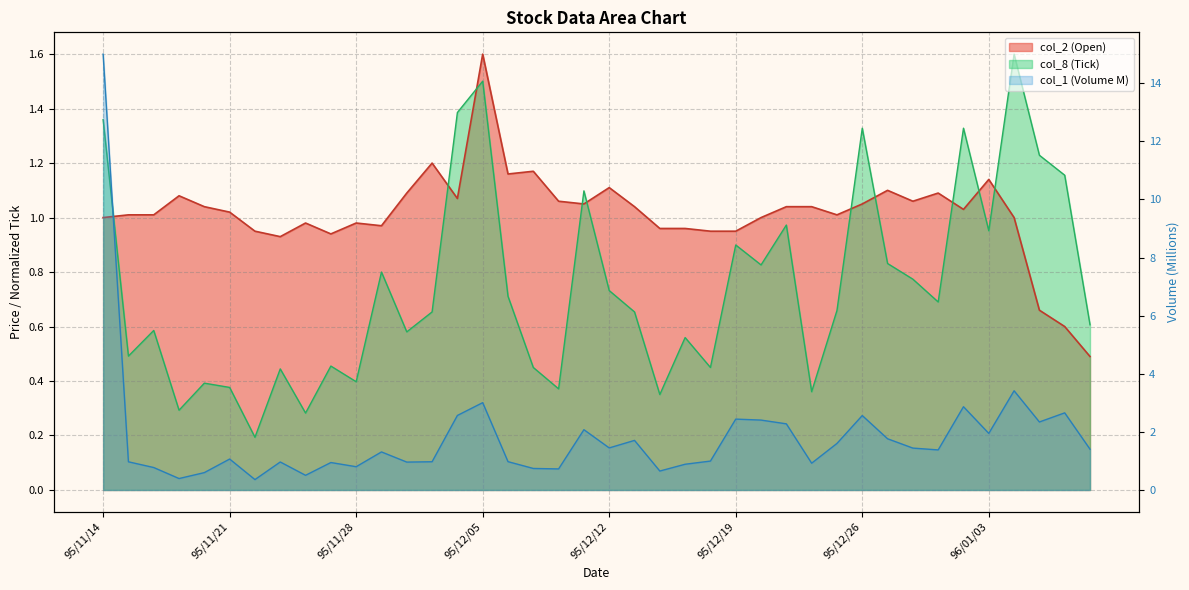

Reading left to right, extract all data points from this chart.

col_2 (Open): 95/11/14=1.0	95/11/15=1.0	95/11/16=1.0	95/11/17=1.1	95/11/20=1.0	95/11/21=1.0	95/11/22=0.9	95/11/23=0.9	95/11/24=1.0	95/11/27=0.9	95/11/28=1.0	95/11/29=1.0	95/11/30=1.1	95/12/01=1.2	95/12/04=1.1	95/12/05=1.6	95/12/06=1.2	95/12/07=1.2	95/12/08=1.1	95/12/11=1.1	95/12/12=1.1	95/12/13=1.0	95/12/14=1.0	95/12/15=1.0	95/12/18=0.9	95/12/19=0.9	95/12/20=1.0	95/12/21=1.0	95/12/22=1.0	95/12/25=1.0	95/12/26=1.1	95/12/27=1.1	95/12/28=1.1	95/12/29=1.1	96/01/02=1.0	96/01/03=1.1	96/01/04=1.0	96/01/05=0.7	96/01/08=0.6	96/01/09=0.5
col_1 (Volume M): 95/11/14=15.0	95/11/15=1.0	95/11/16=0.8	95/11/17=0.4	95/11/20=0.6	95/11/21=1.1	95/11/22=0.4	95/11/23=1.0	95/11/24=0.5	95/11/27=0.9	95/11/28=0.8	95/11/29=1.3	95/11/30=1.0	95/12/01=1.0	95/12/04=2.6	95/12/05=3.0	95/12/06=1.0	95/12/07=0.7	95/12/08=0.7	95/12/11=2.1	95/12/12=1.4	95/12/13=1.7	95/12/14=0.7	95/12/15=0.9	95/12/18=1.0	95/12/19=2.4	95/12/20=2.4	95/12/21=2.3	95/12/22=0.9	95/12/25=1.6	95/12/26=2.6	95/12/27=1.8	95/12/28=1.4	95/12/29=1.4	96/01/02=2.9	96/01/03=1.9	96/01/04=3.4	96/01/05=2.3	96/01/08=2.7	96/01/09=1.4
col_8 (Tick): 95/11/14=1.4	95/11/15=0.5	95/11/16=0.6	95/11/17=0.3	95/11/20=0.4	95/11/21=0.4	95/11/22=0.2	95/11/23=0.4	95/11/24=0.3	95/11/27=0.5	95/11/28=0.4	95/11/29=0.8	95/11/30=0.6	95/12/01=0.7	95/12/04=1.4	95/12/05=1.5	95/12/06=0.7	95/12/07=0.4	95/12/08=0.4	95/12/11=1.1	95/12/12=0.7	95/12/13=0.7	95/12/14=0.4	95/12/15=0.6	95/12/18=0.4	95/12/19=0.9	95/12/20=0.8	95/12/21=1.0	95/12/22=0.4	95/12/25=0.7	95/12/26=1.3	95/12/27=0.8	95/12/28=0.8	95/12/29=0.7	96/01/02=1.3	96/01/03=1.0	96/01/04=1.6	96/01/05=1.2	96/01/08=1.2	96/01/09=0.6